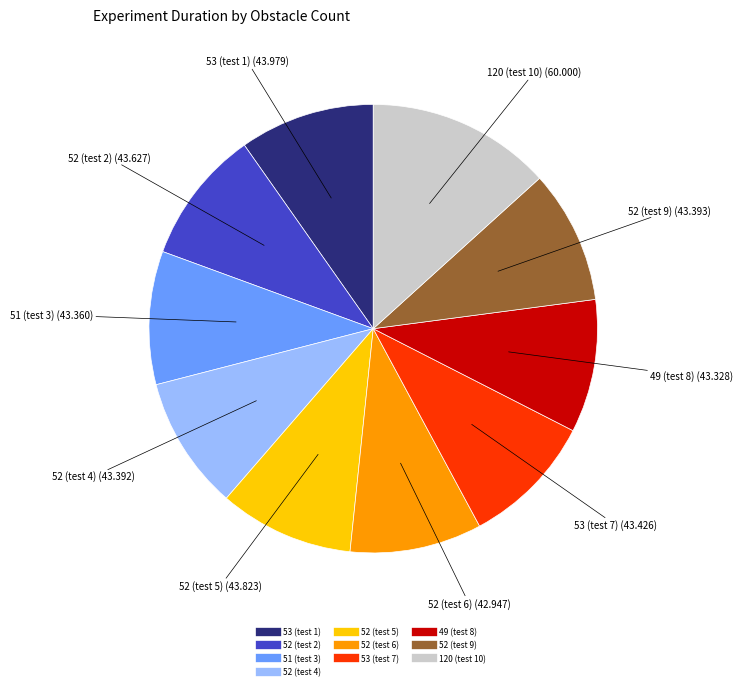

How many segments does this pie chart have?

10